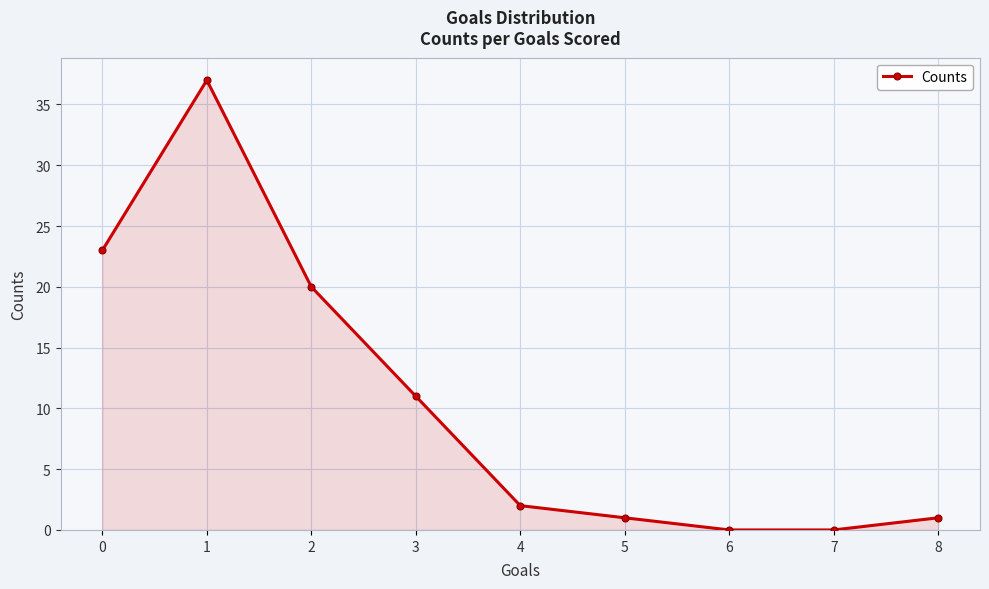

What is the ratio of the value at 2 to the value at 5?

20.0